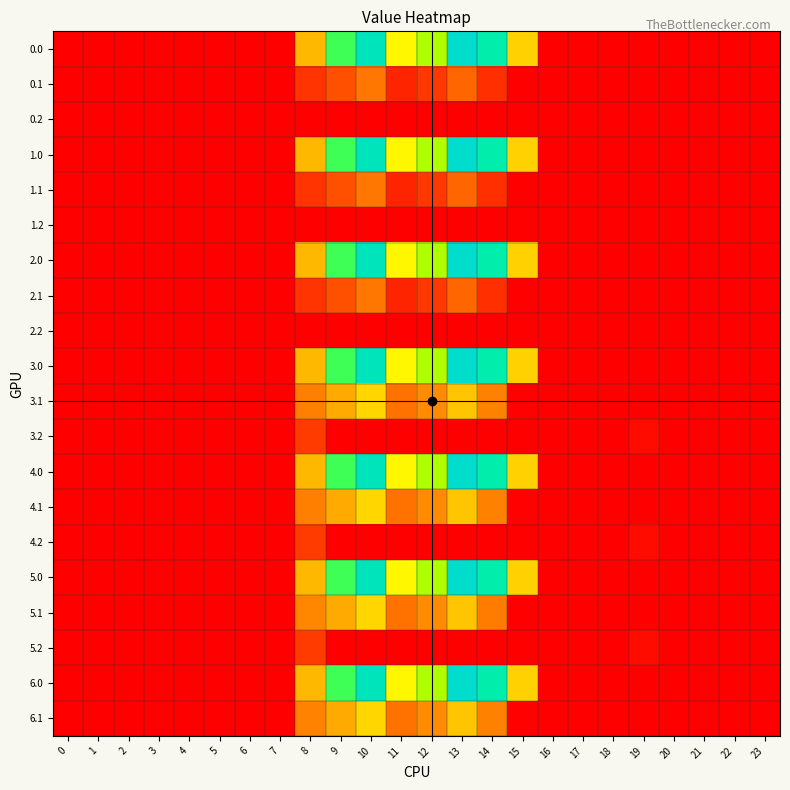

Count the number of categories in the chart.

24